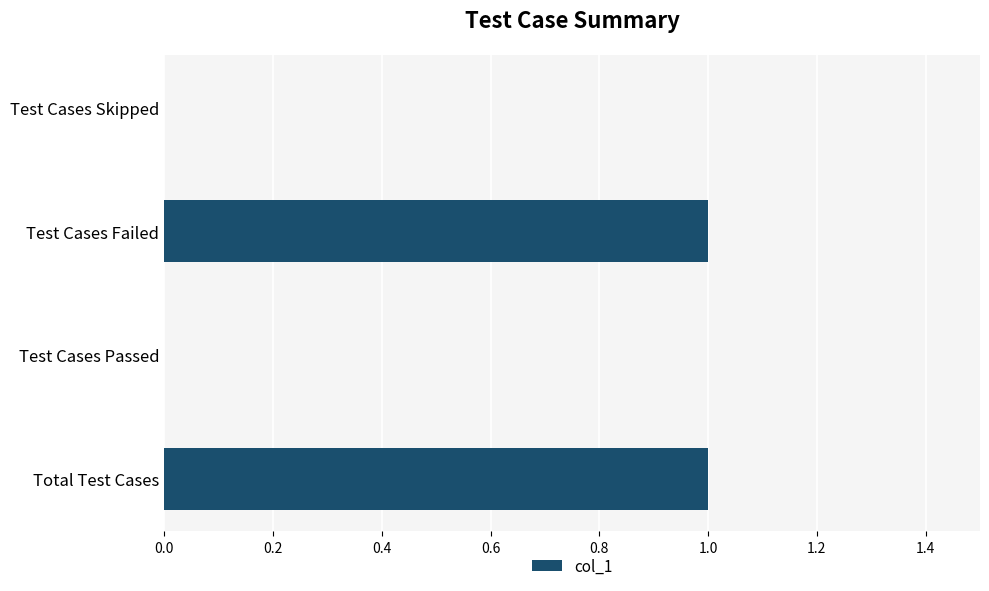

Count the number of data series in this chart.

1